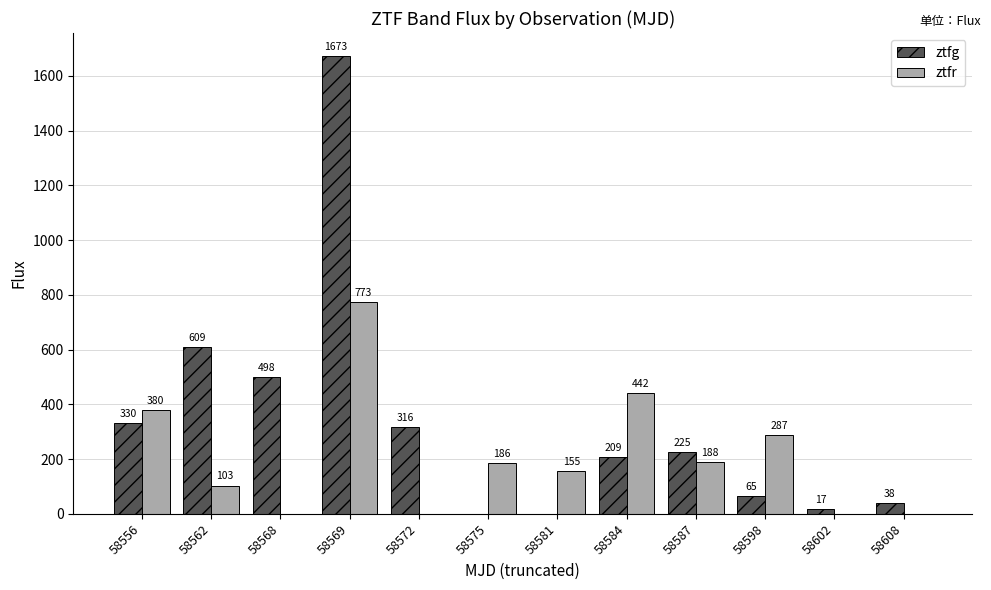

At which label does ztfg first exceed 225?

58556